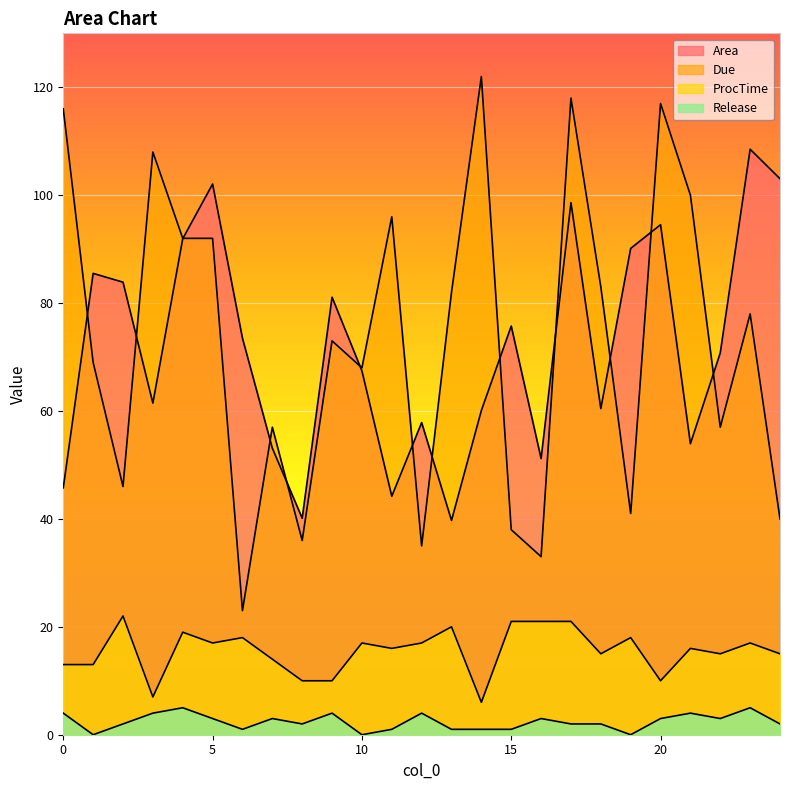

True or false: Area has more than 0 points higher than both neighbors.

True